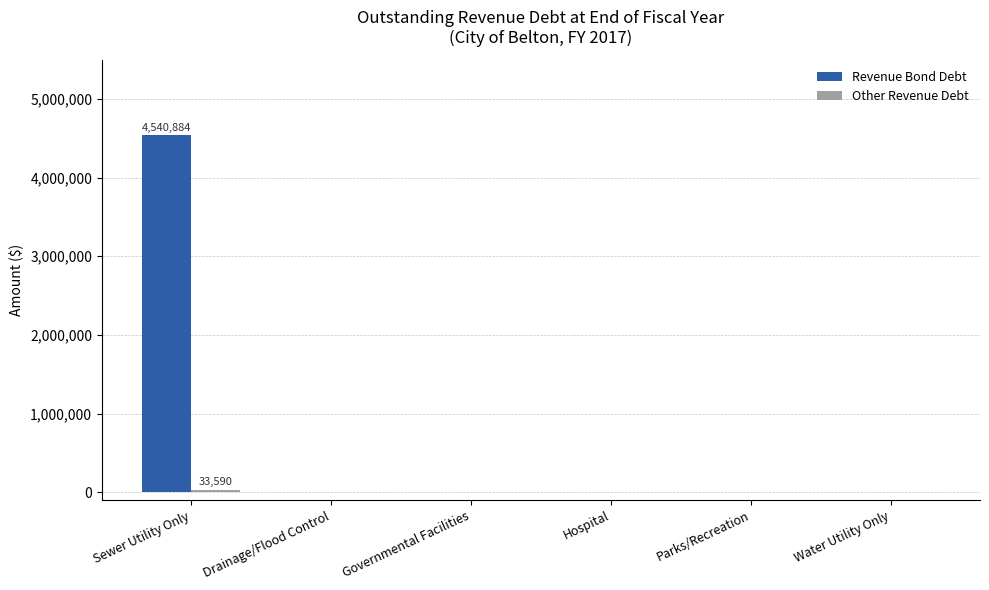

The Revenue Bond Debt series shows 2225805 at Governmental Facilities. True or false?

False